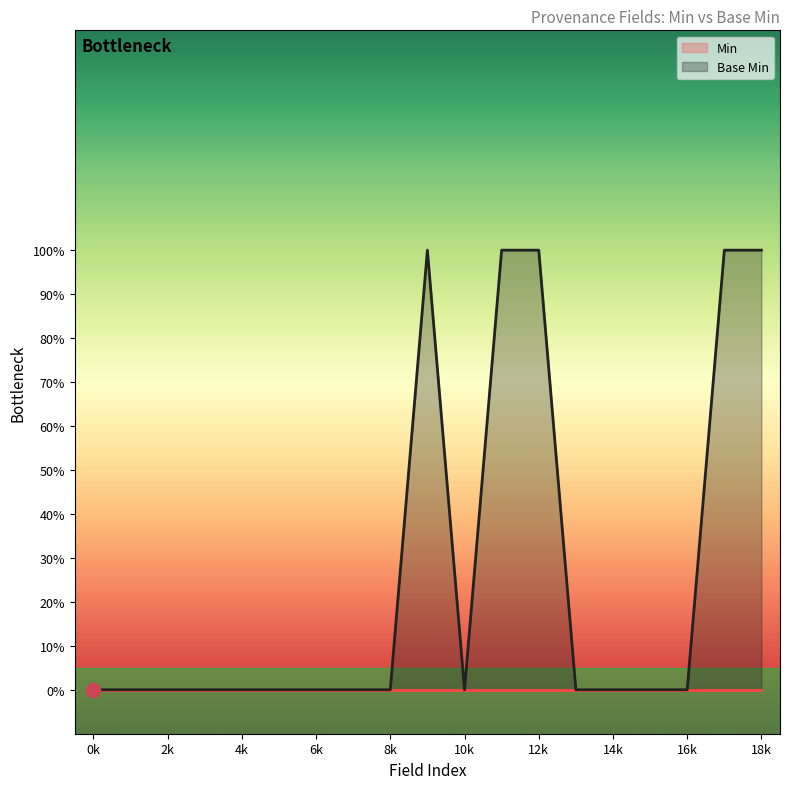

Reading left to right, what are all the values shown in this chart?

0	0	0	0	0	0	0	0	0	1	0	1	1	0	0	0	0	1	1